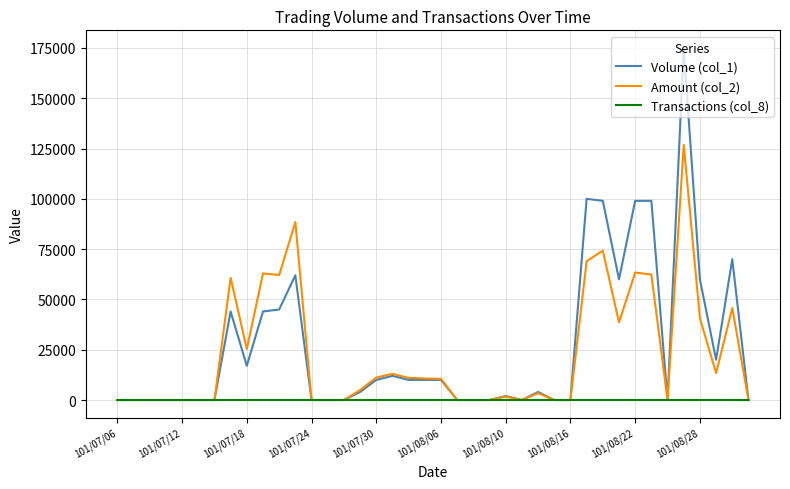

What is the greatest value displayed?

175000